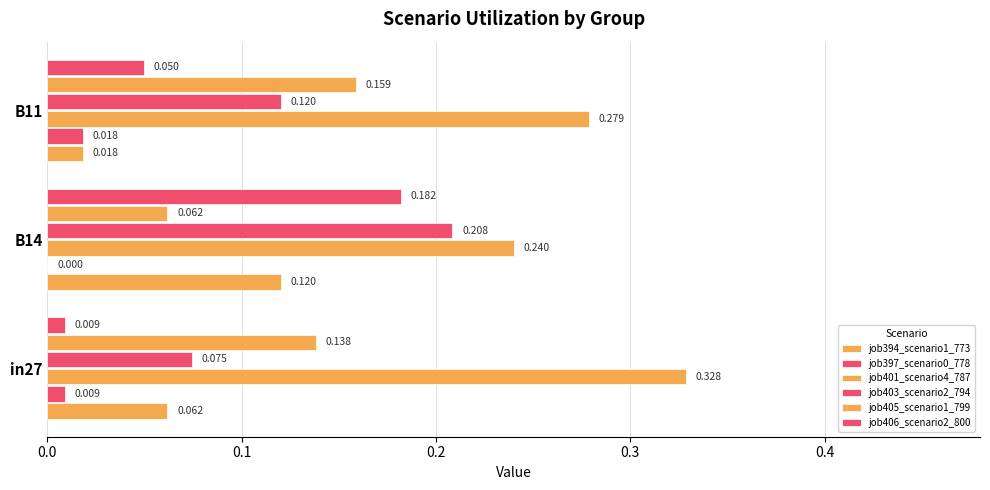

At how many categories does at least one series exceed 0?

3